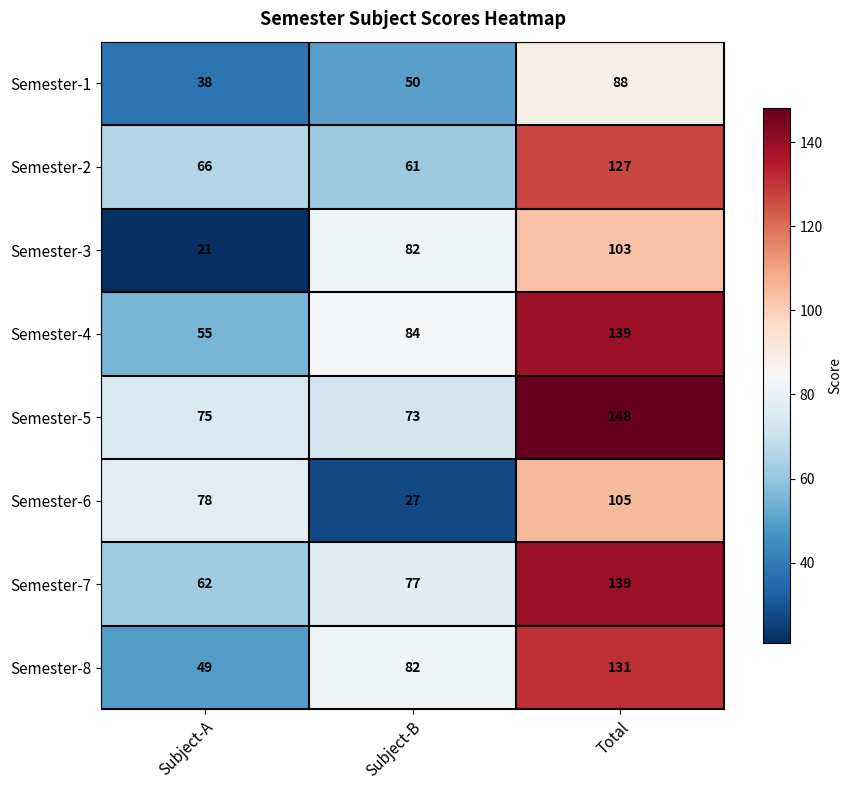

What is the difference between the highest and lowest values at Subject-A?

57